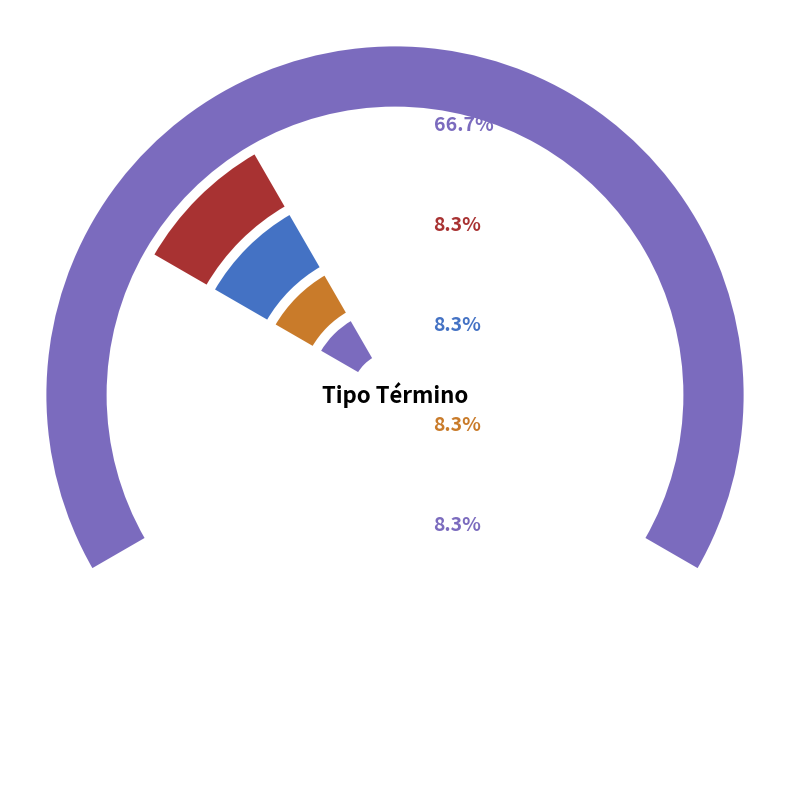

Rank the categories by value from highest to lowest.

Acoge Demanda Monitorio, Avenimiento (Monitorio), Avenimiento (Ordinario), Conciliación, No Da Curso A La Demanda